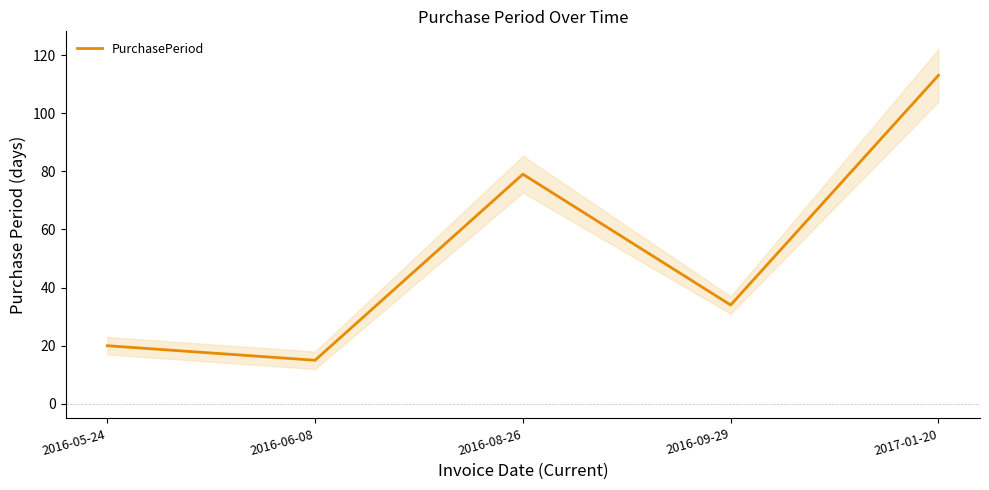

How many categories are shown in the chart?

5